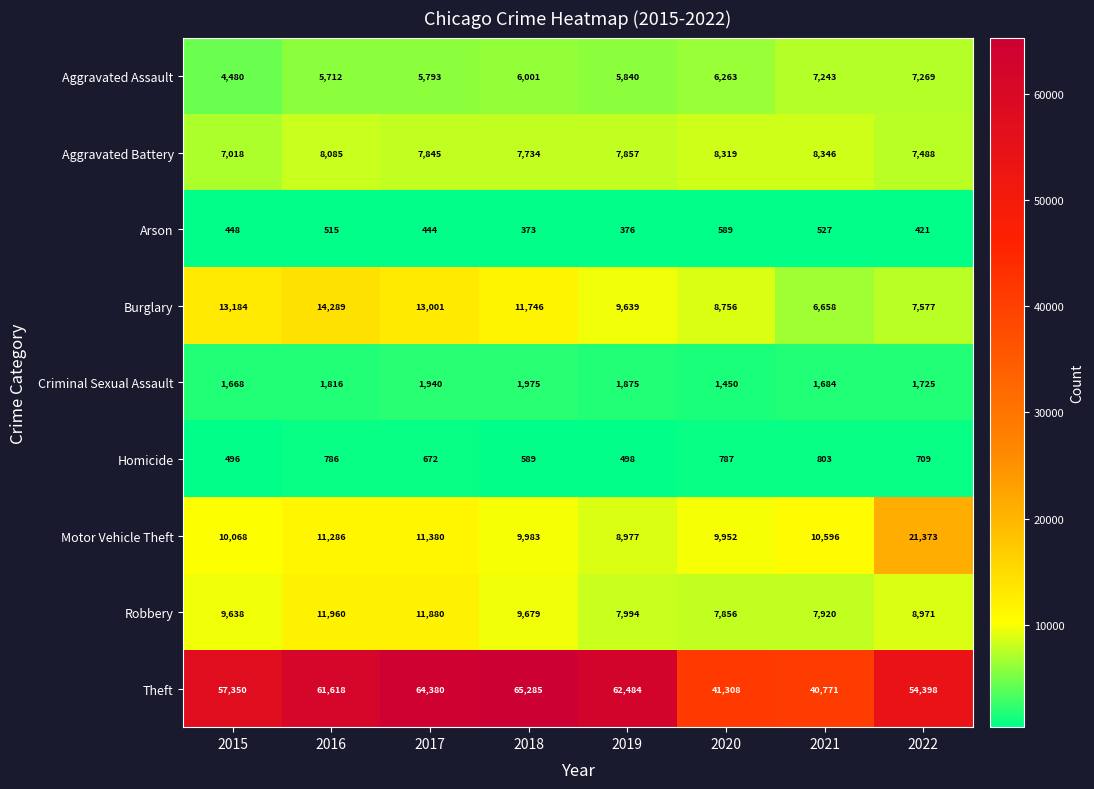

Where is Aggravated Assault nearest to the value 5874?

2019